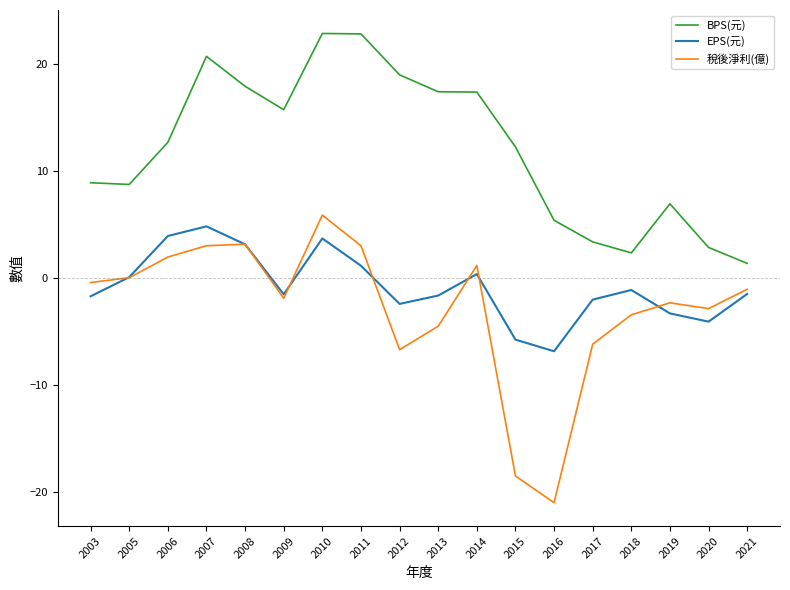

What is the spread (max minus min) of values at 2006?

10.7